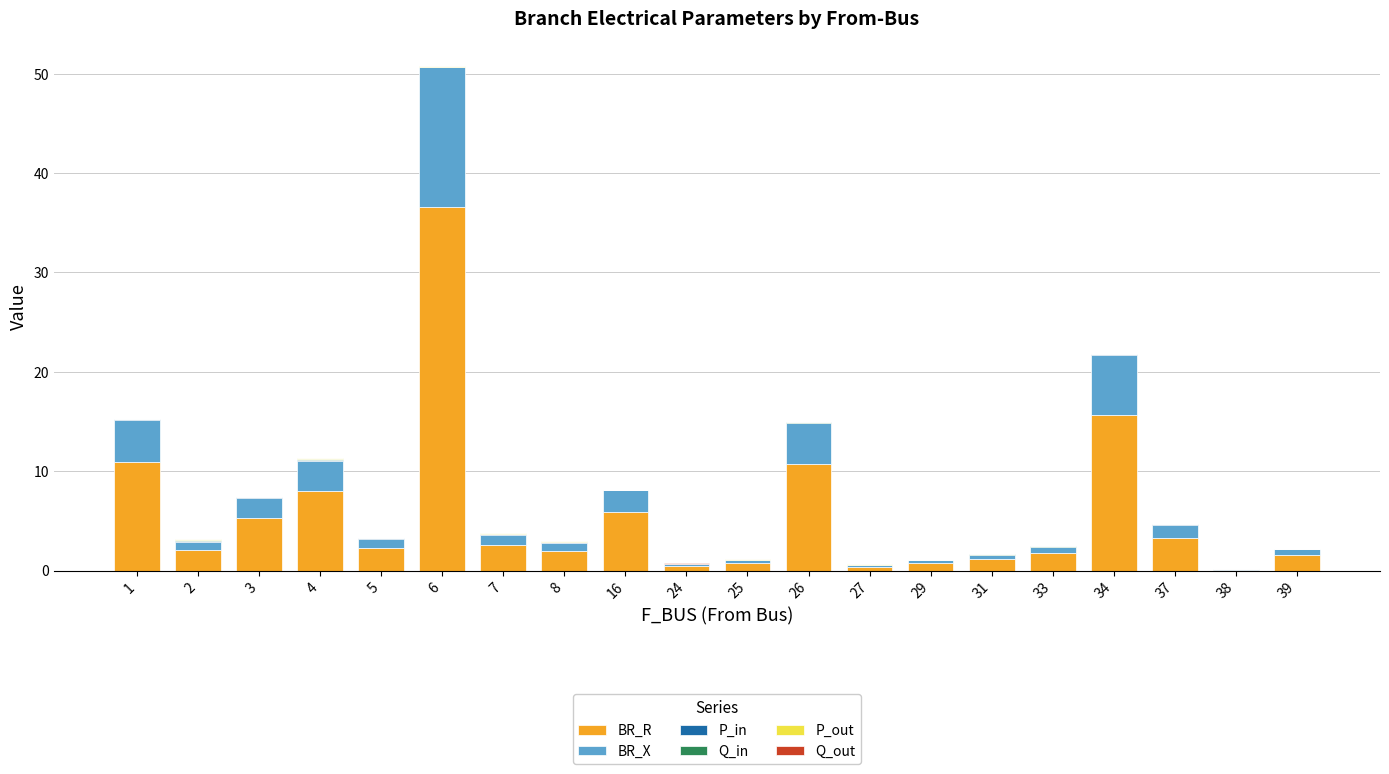

At which category is the sum across all series the highest?

6